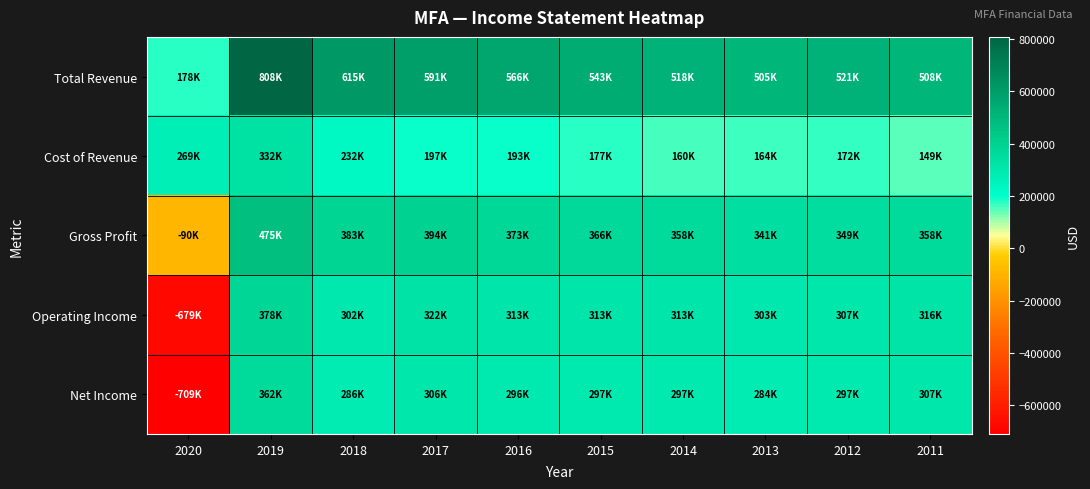

At which category is the sum across all series the highest?

2019